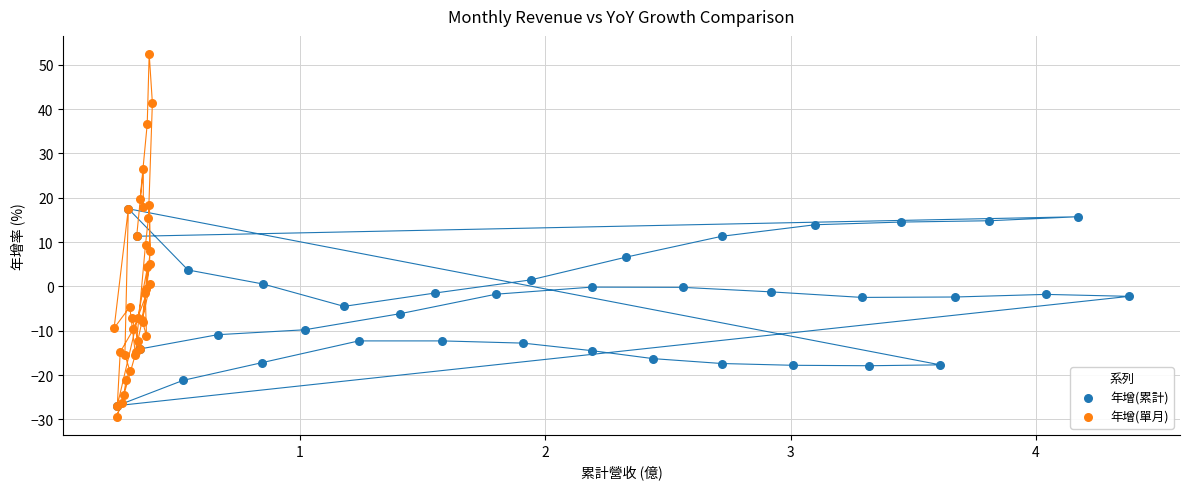

What are all the series names shown in the legend?

年增(累計), 年增(單月)